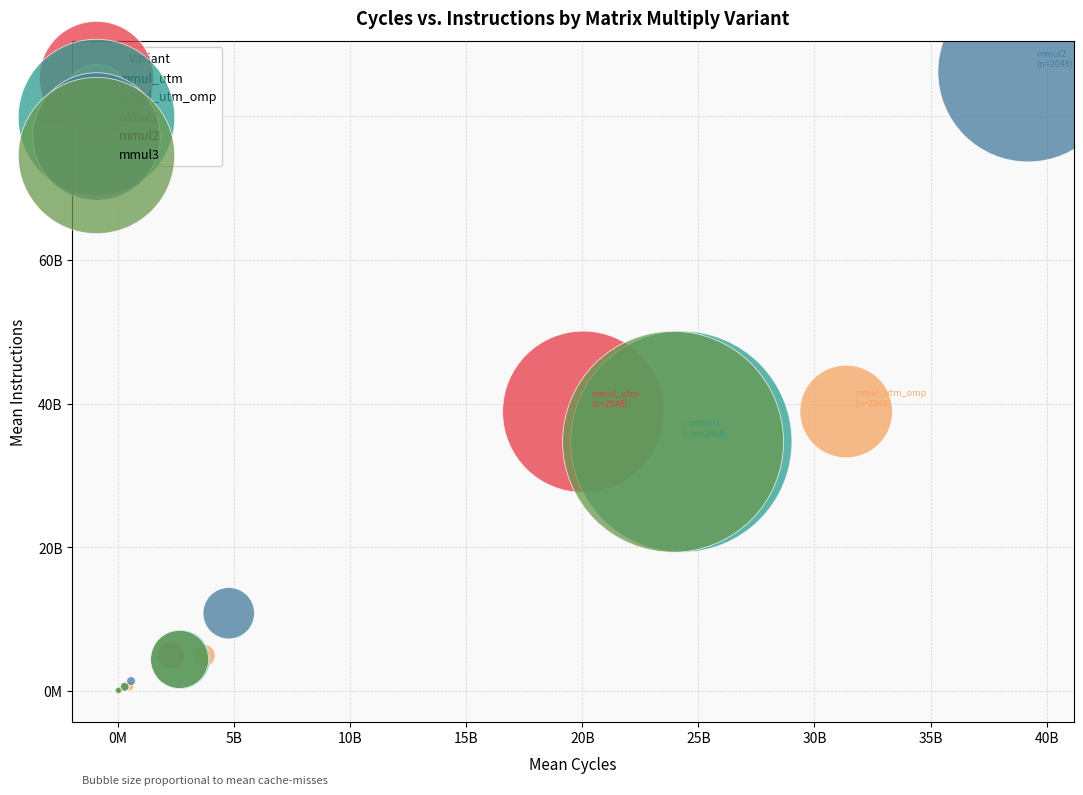

Which series has the largest Y range (max minus min)?

mmul2